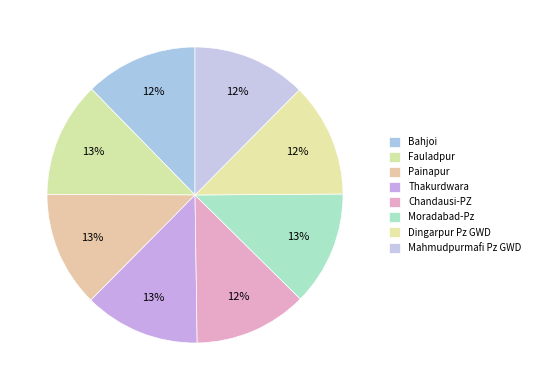

How many segments does this pie chart have?

8